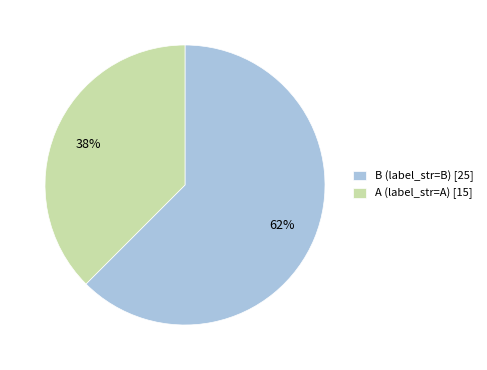

Which has a higher value, B or A?

B